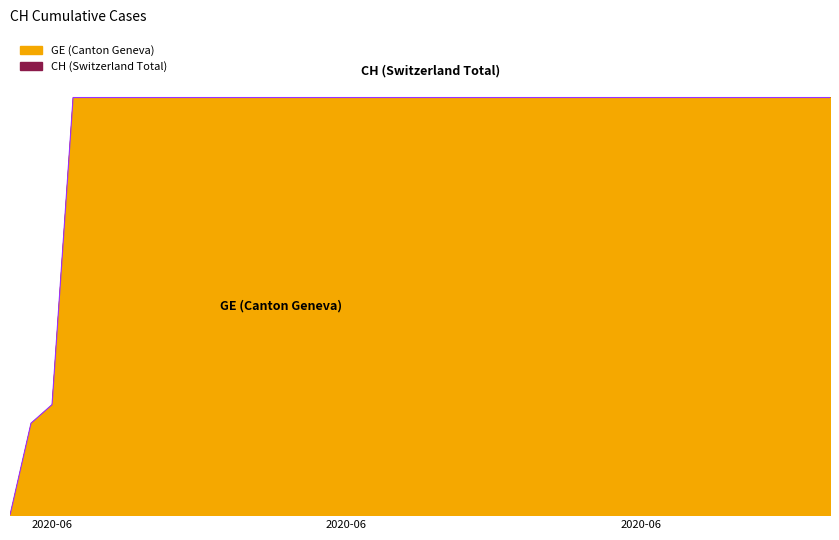

What is the average value?

591